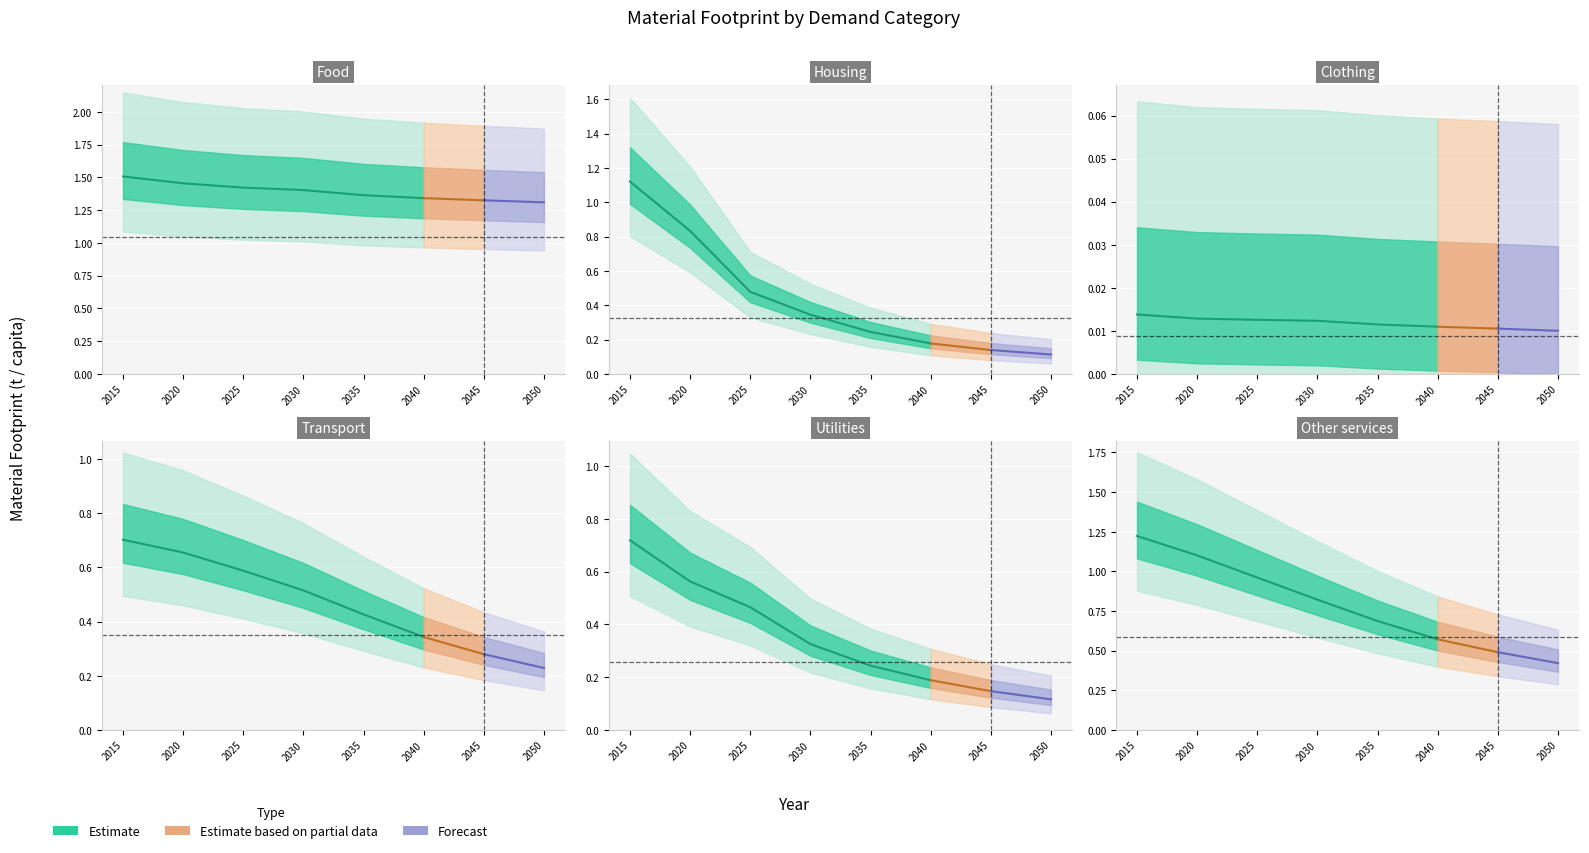

True or false: Food and Other services intersect in this chart.

False